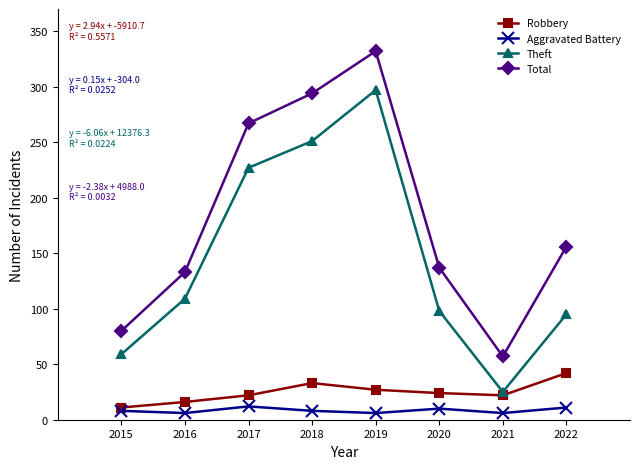

What is the difference between the highest and lowest values at 2019?

326